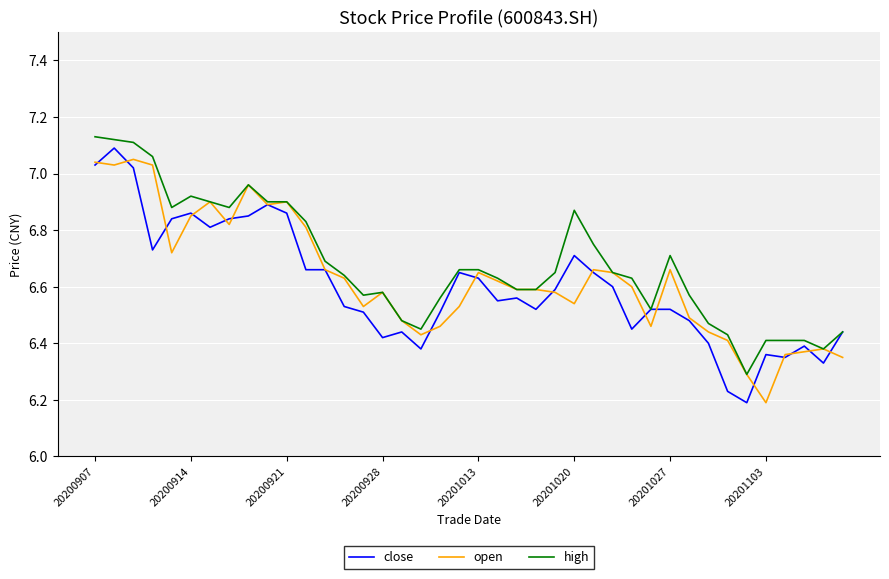

What is the smallest value displayed?

6.2